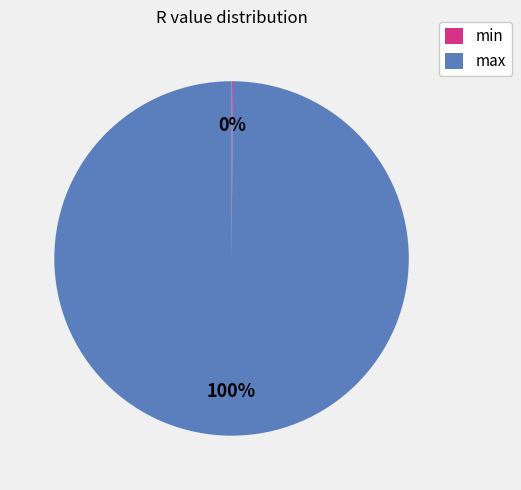

Is it true that max is 92% of the pie?

False